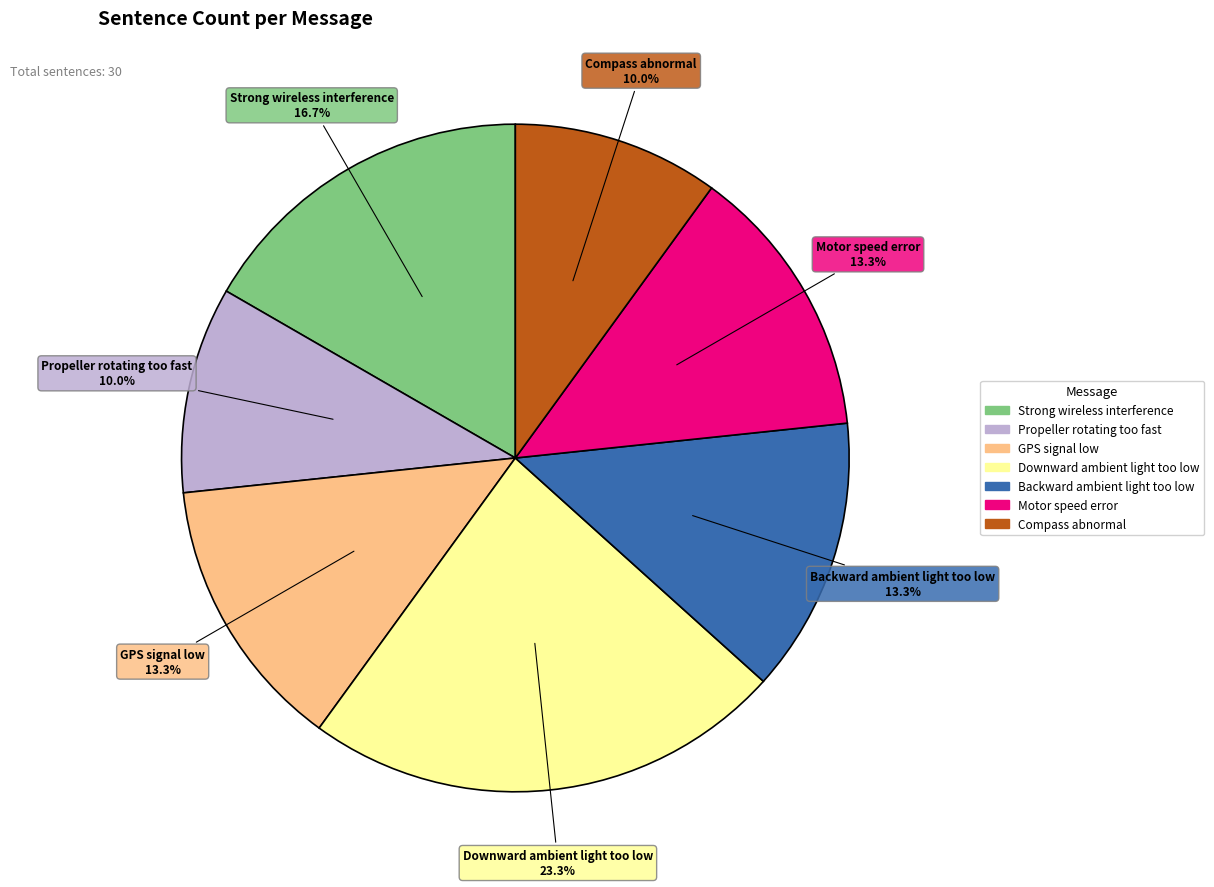

Which category has the biggest portion of the pie?

Downward ambient light too low